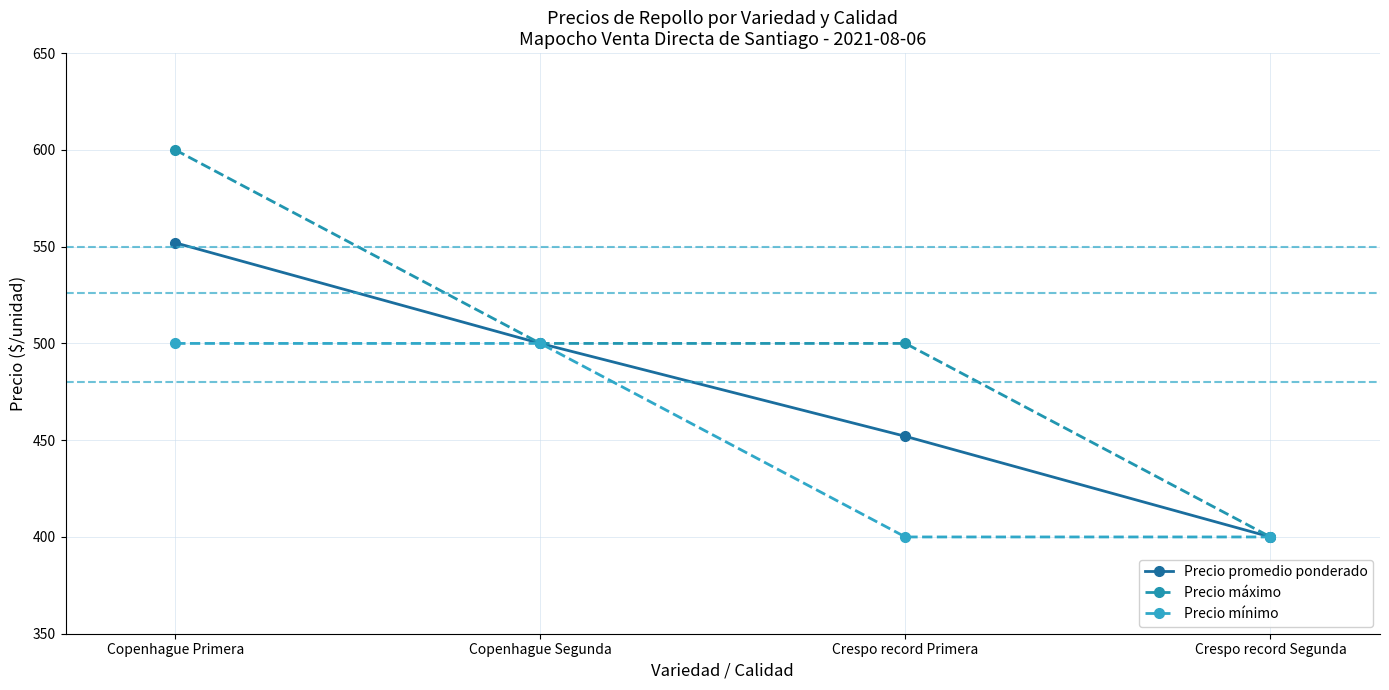

Is the value of Precio promedio ponderado at Copenhague Primera greater than the value of Precio mínimo at Copenhague Primera?

Yes